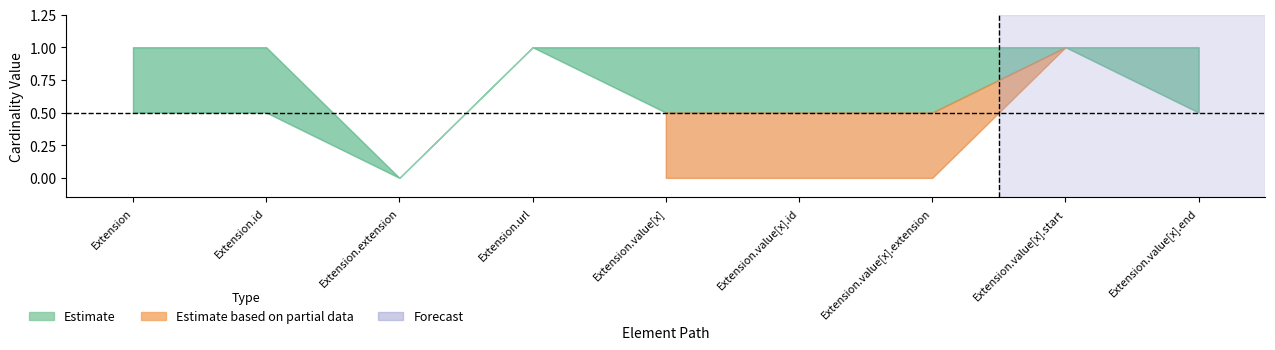

True or false: mid and lower cross at least once.

False